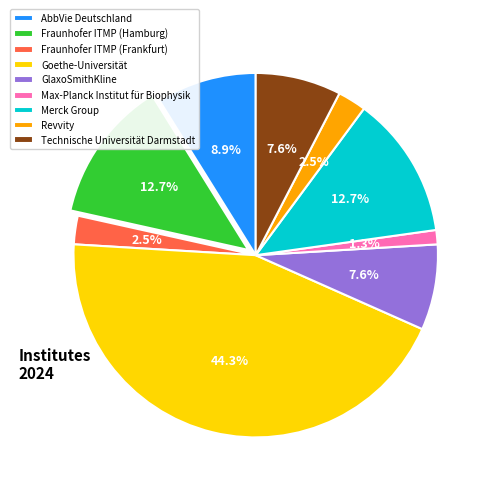

Which category has the smallest portion of the pie?

Max-Planck Institut für Biophysik